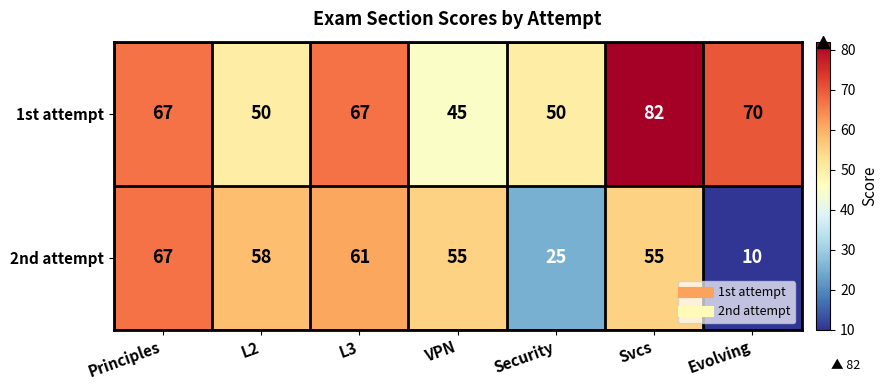

What value does the 1st attempt series have at L2, to the nearest 5?

50